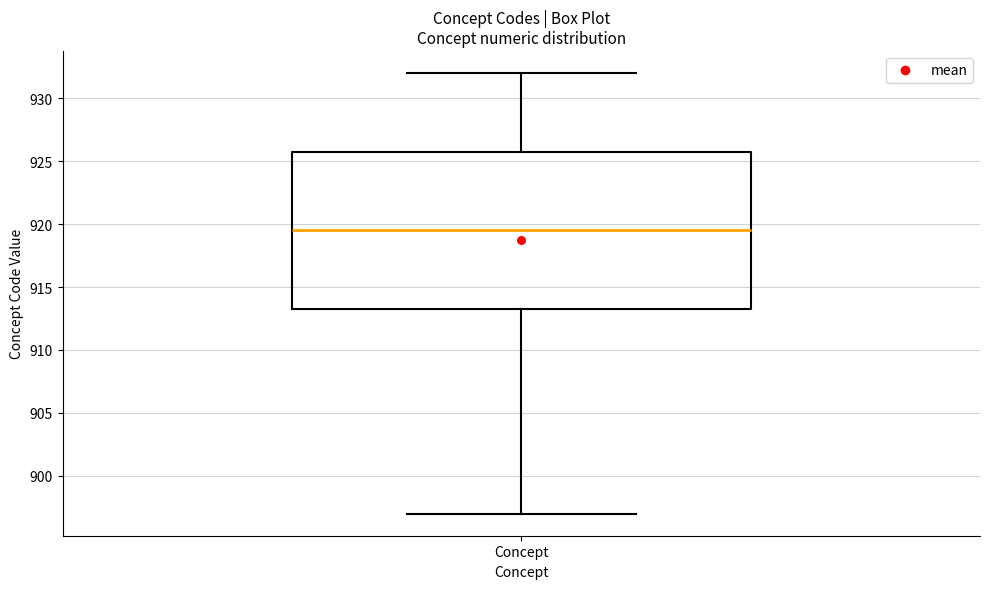

Read this box plot against the y-axis: the position of the median line, the range covered by the box, and the ends of both whiskers. The values are not printed on the chart, so give them approximately, as read against the axis.

median 919.5, box 913.5 to 926.0, whiskers 897.0 to 932.0